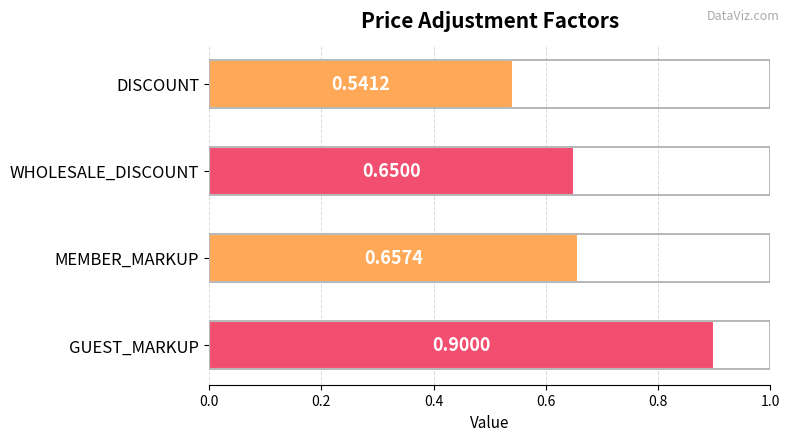

Where is the data nearest to the value 0?

DISCOUNT